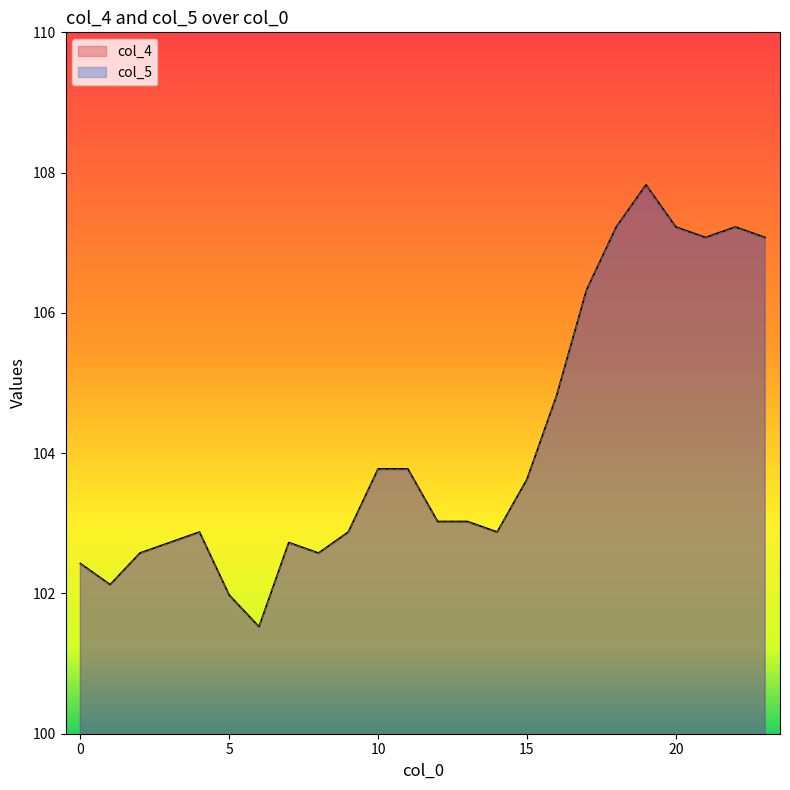

Which series changed the most between 7 and 21?

col_4